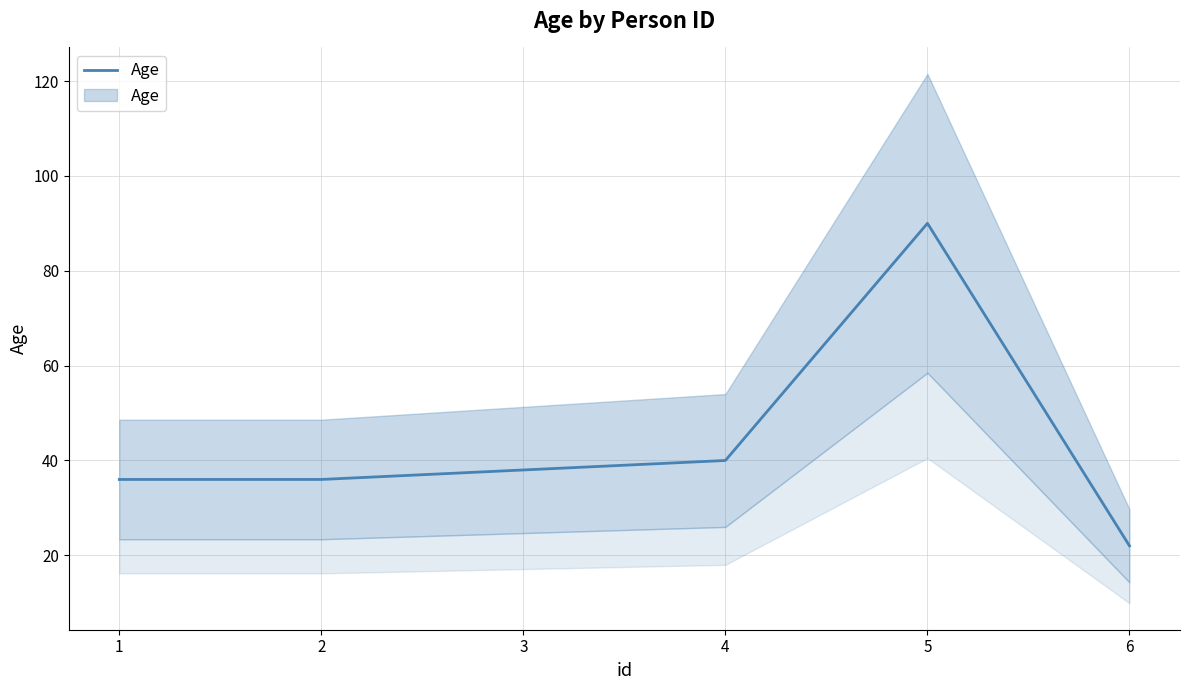

What is the value of the 2nd point from the left?

36